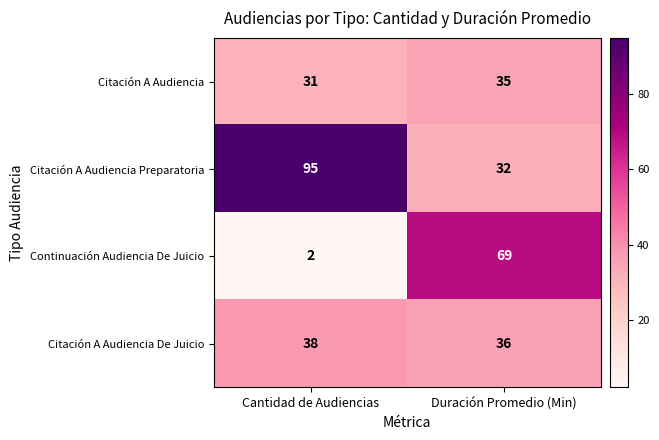

At which category does the chart reach its minimum across all series?

Cantidad de Audiencias